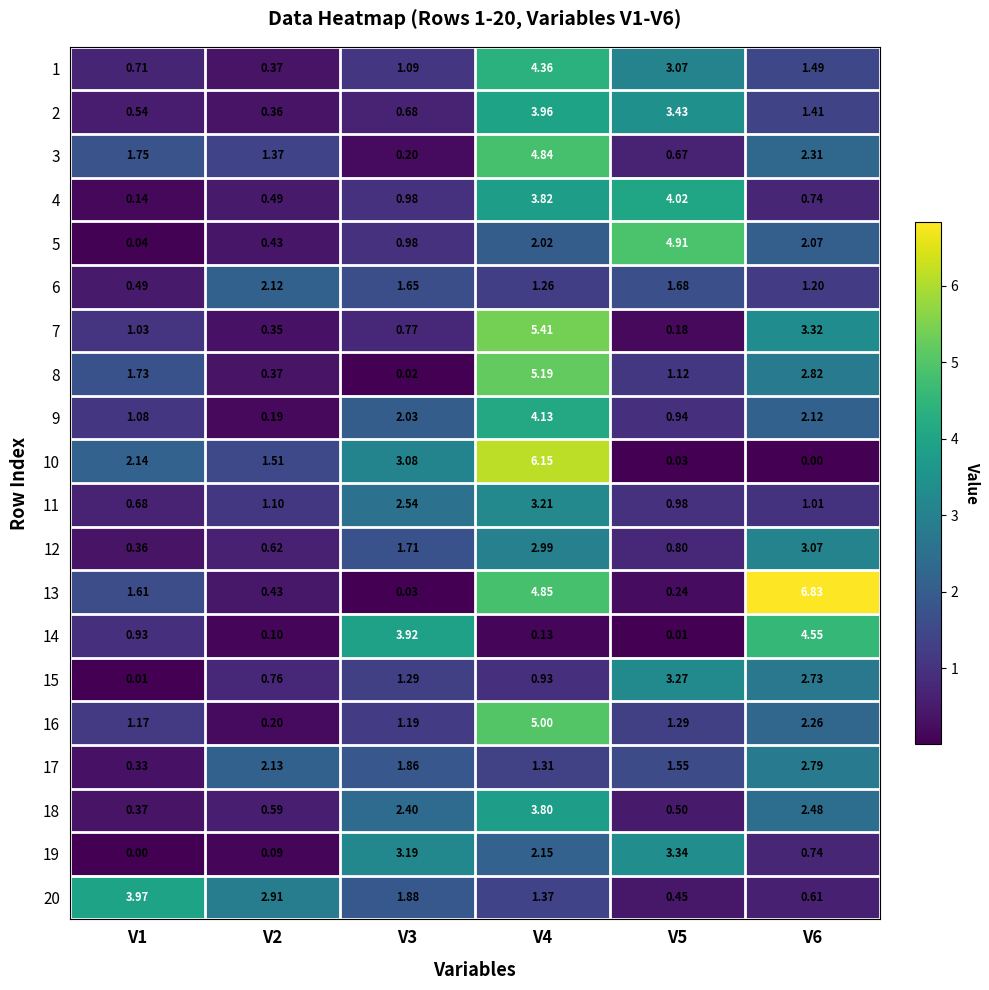

Is the value of 15 at V1 greater than the value of 12 at V5?

No